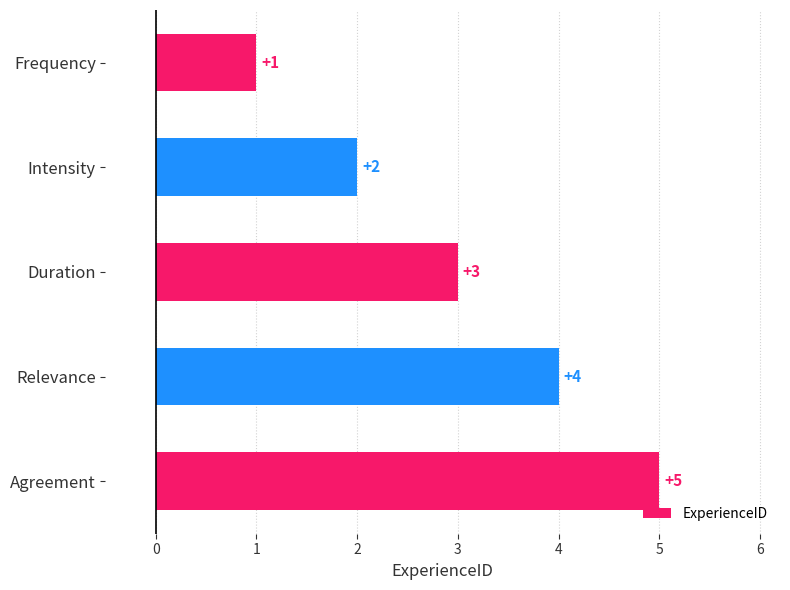

How many bars are there in total?

5